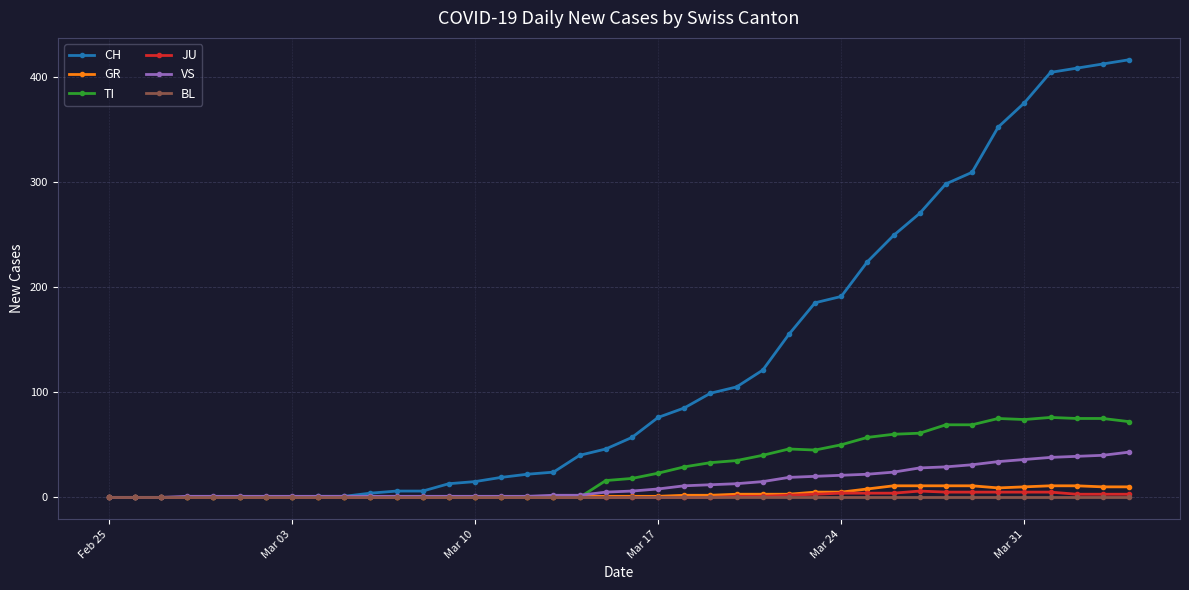

What is the value of the VS point at the 7th from the left?

1